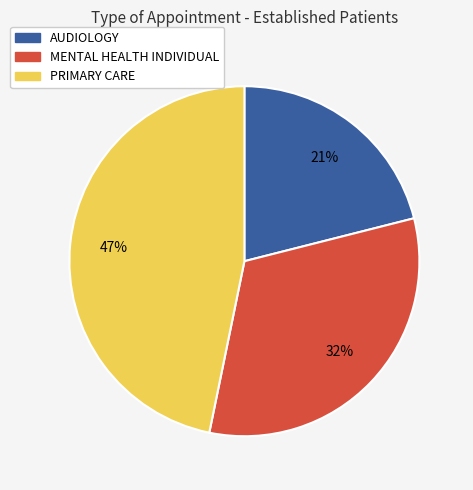

Do PRIMARY CARE and AUDIOLOGY together represent more than half of the pie?

Yes